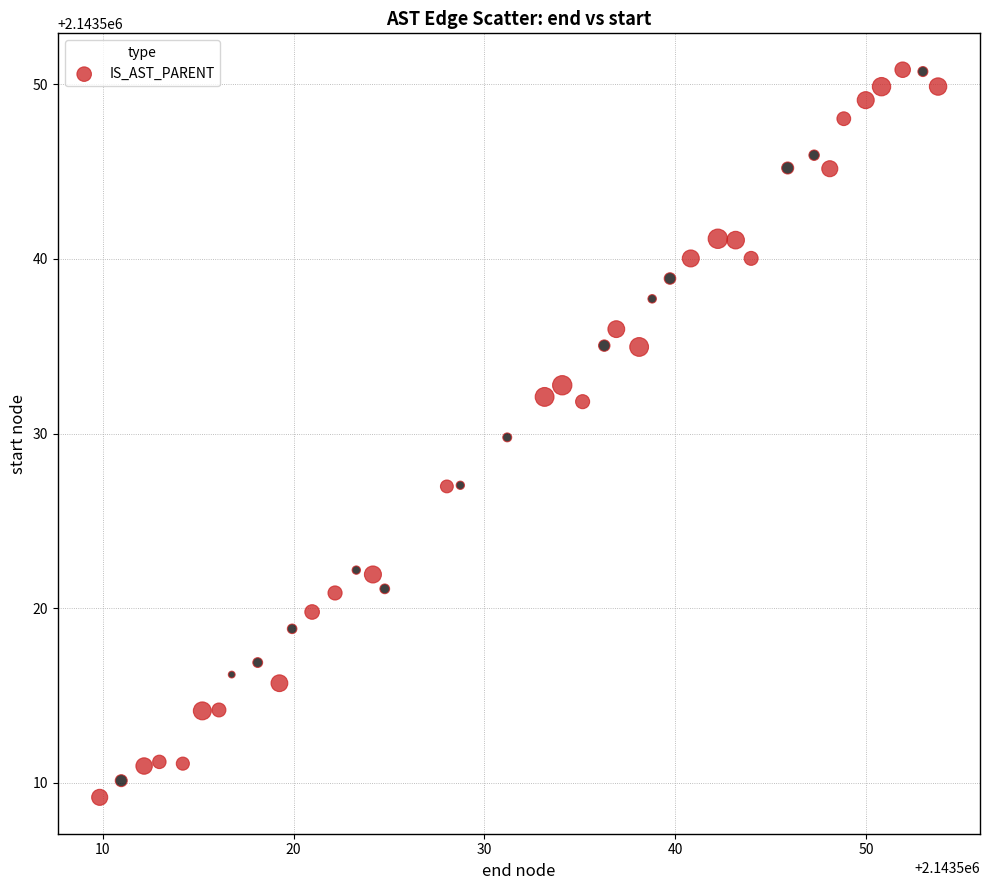

What is the range of Y values (max minus min)?

41.7